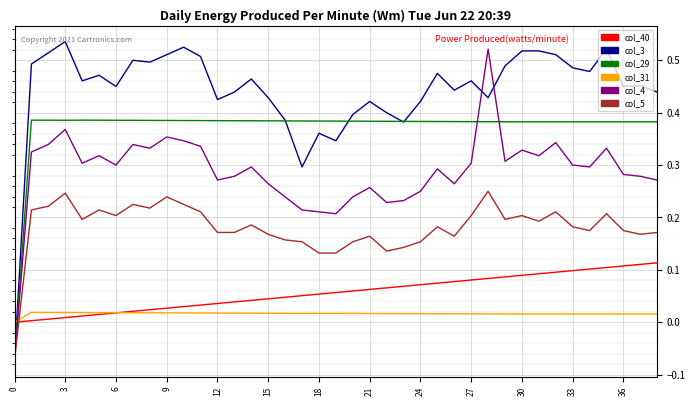

How many values in the col_31 series are below 0?

1